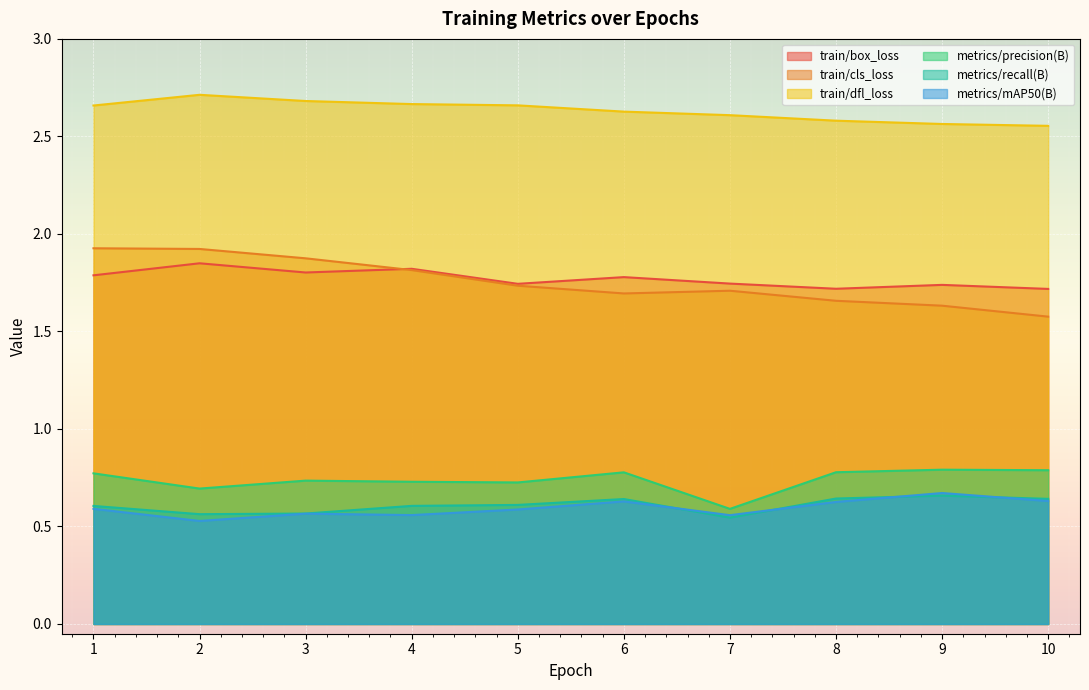

How many lines are shown in the chart?

6